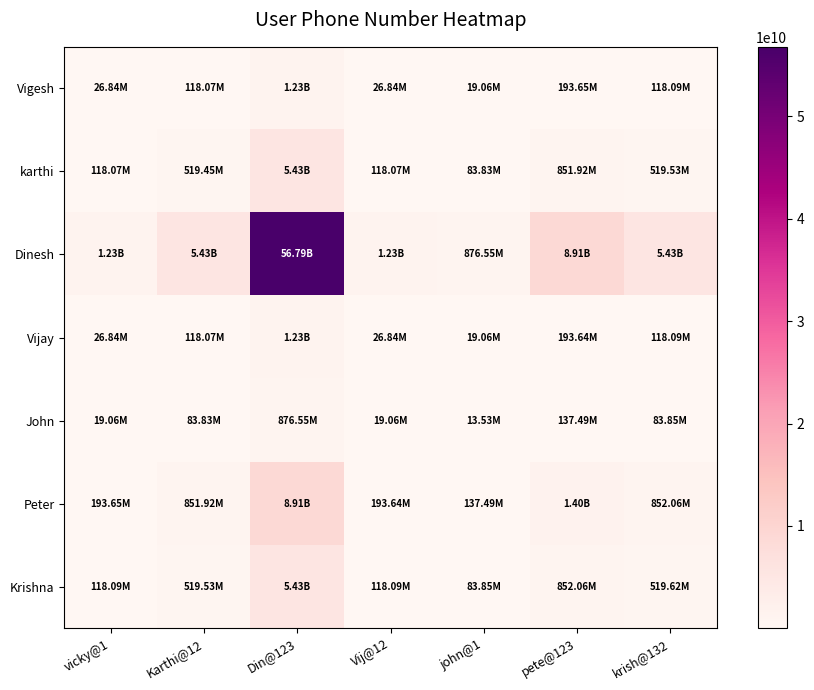

Reading left to right, extract all data points from this chart.

Vigesh: vicky@1=26838957.3	Karthi@12=118073545.7	Din@123=1234567890.0	Vij@12=26838420.8	john@1=19055901.5	pete@123=193648446.1	krish@132=118092915.8
karthi: vicky@1=118073545.7	Karthi@12=519445001.9	Din@123=5431276887.0	Vij@12=118071185.8	john@1=83833281.3	pete@123=851924254.8	krish@132=519530217.2
Dinesh: vicky@1=1234567890.0	Karthi@12=5431276887.0	Din@123=56789012345.0	Vij@12=1234543215.0	john@1=876554325.0	pete@123=8907654320.0	krish@132=5432167892.0
Vijay: vicky@1=26838420.8	Karthi@12=118071185.8	Din@123=1234543215.0	Vij@12=26837884.4	john@1=19055520.6	pete@123=193644575.7	krish@132=118090555.5
John: vicky@1=19055901.5	Karthi@12=83833281.3	Din@123=876554325.0	Vij@12=19055520.6	john@1=13529861.7	pete@123=137492141.5	krish@132=83847034.2
Peter: vicky@1=193648446.1	Karthi@12=851924254.8	Din@123=8907654320.0	Vij@12=193644575.7	john@1=137492141.5	pete@123=1397212281.2	krish@132=852064013.7
Krishna: vicky@1=118092915.8	Karthi@12=519530217.2	Din@123=5432167892.0	Vij@12=118090555.5	john@1=83847034.2	pete@123=852064013.7	krish@132=519615446.5